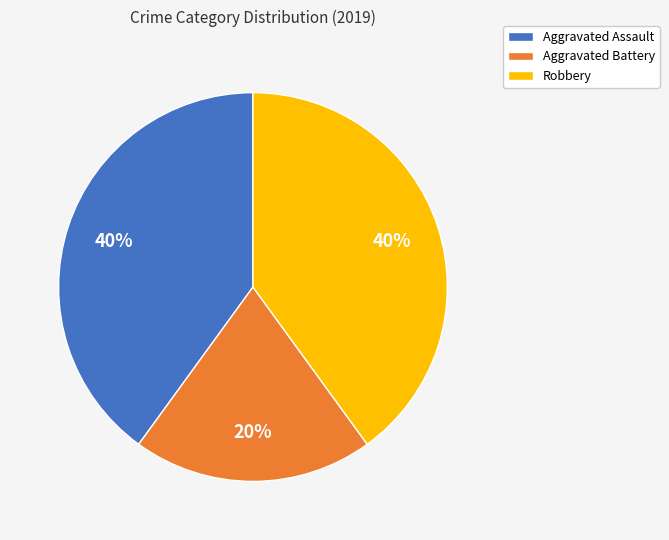

Is Aggravated Assault the majority of the pie?

No